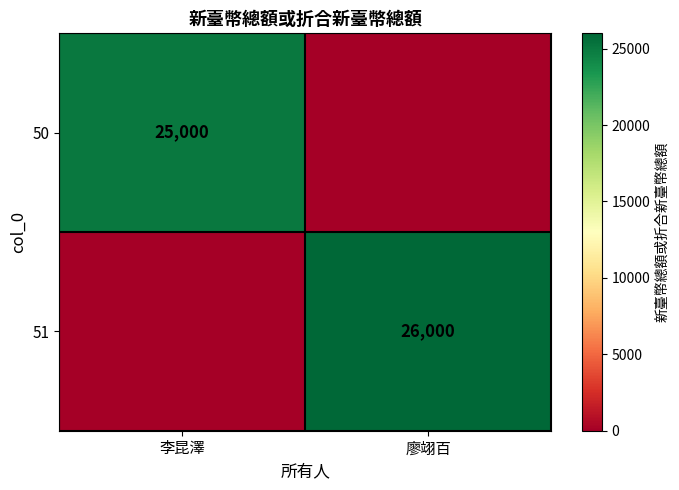

How many data points does each series have?

2